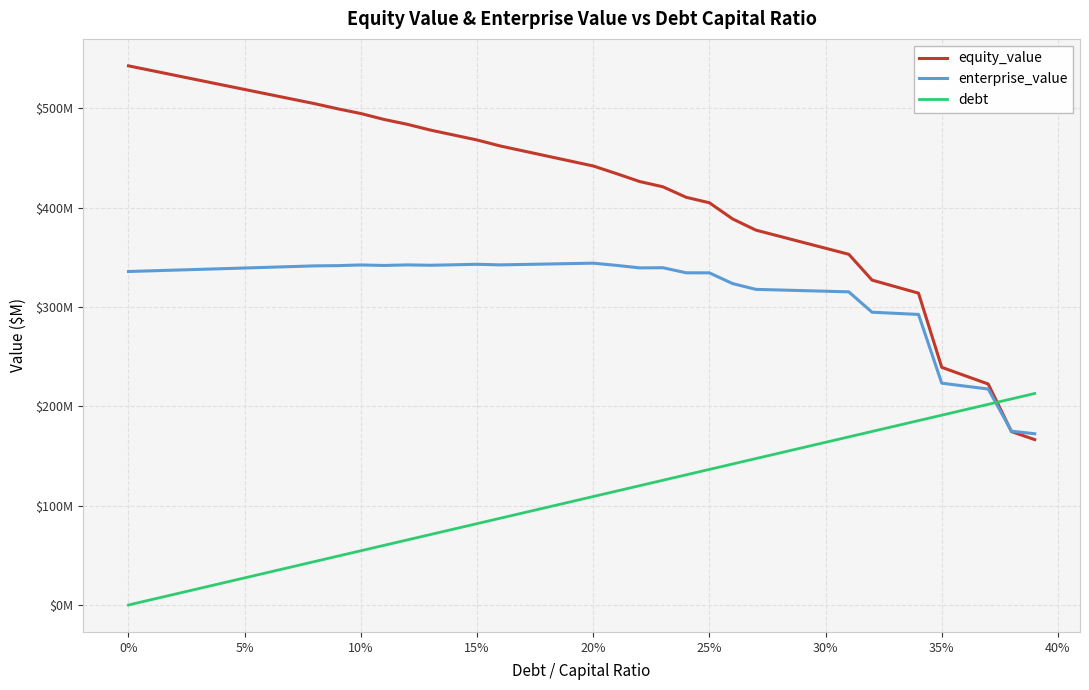

What are all the series names shown in the legend?

equity_value, enterprise_value, debt